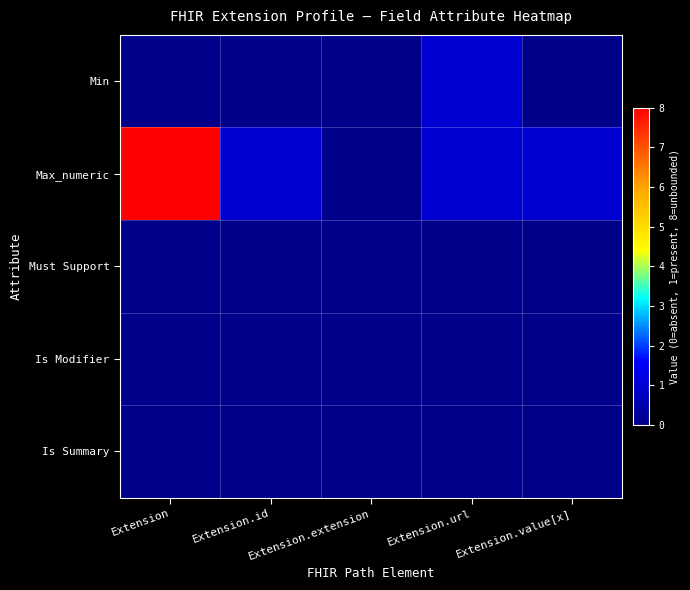

Reading left to right, list all the values displayed in this chart.

Min: Extension=0	Extension.id=0	Extension.extension=0	Extension.url=1	Extension.value[x]=0
Max_numeric: Extension=8	Extension.id=1	Extension.extension=0	Extension.url=1	Extension.value[x]=1
Must Support: Extension=0	Extension.id=0	Extension.extension=0	Extension.url=0	Extension.value[x]=0
Is Modifier: Extension=0	Extension.id=0	Extension.extension=0	Extension.url=0	Extension.value[x]=0
Is Summary: Extension=0	Extension.id=0	Extension.extension=0	Extension.url=0	Extension.value[x]=0